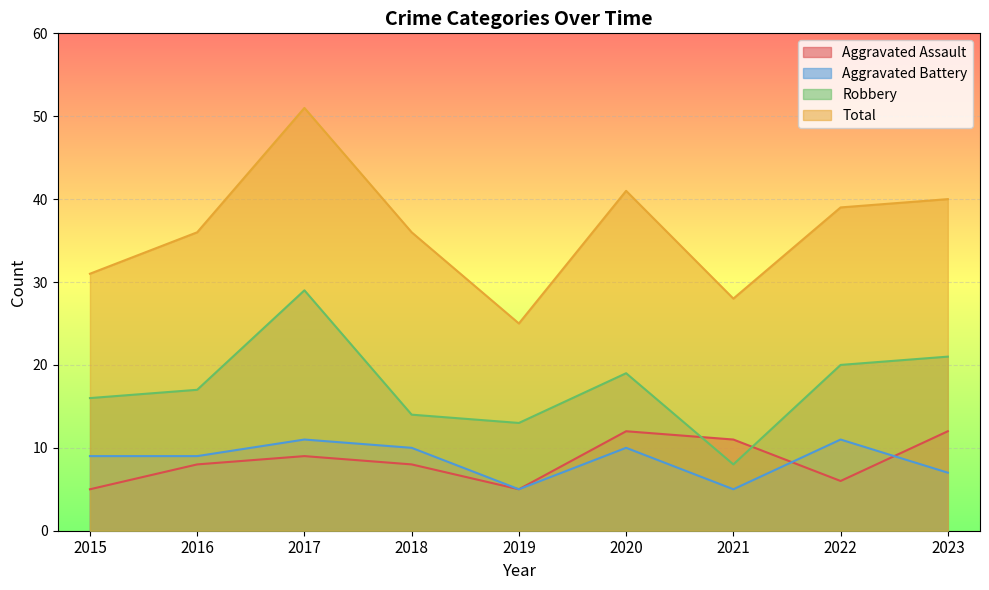

At which label is Robbery closest to 18?

2016